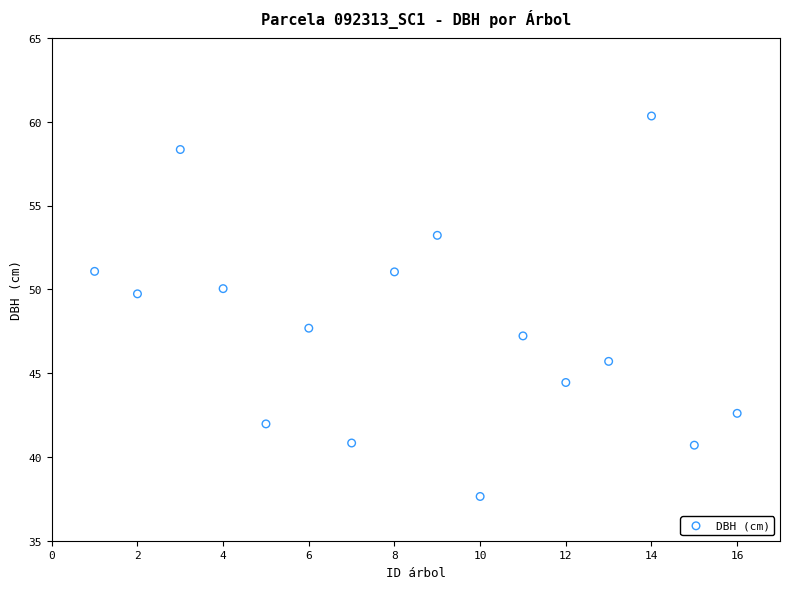

What is the range of X values (max minus min)?

15.0